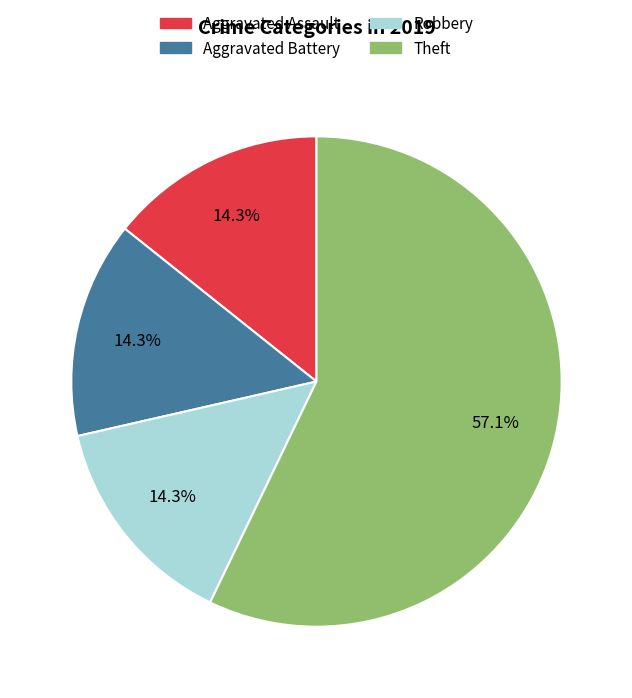

To the nearest percent, what is the combined percentage of Robbery and Aggravated Battery?

29%